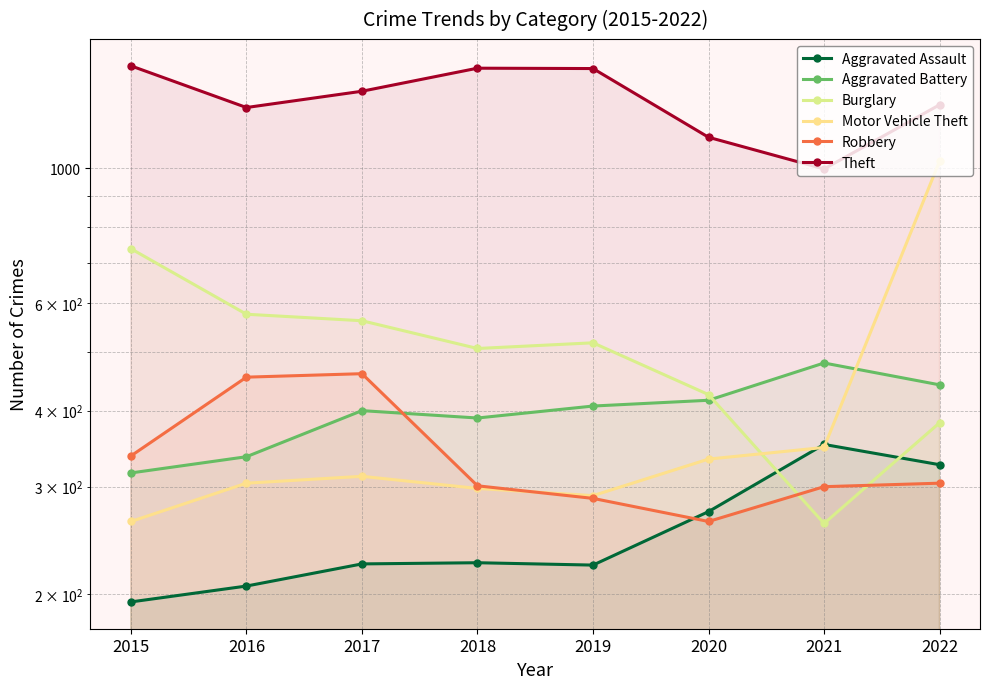

At which category is the sum across all series the highest?

2022